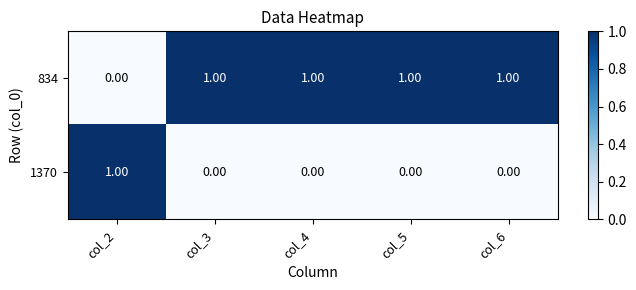

List the series in order of their overall mean, lowest first.

1370, 834